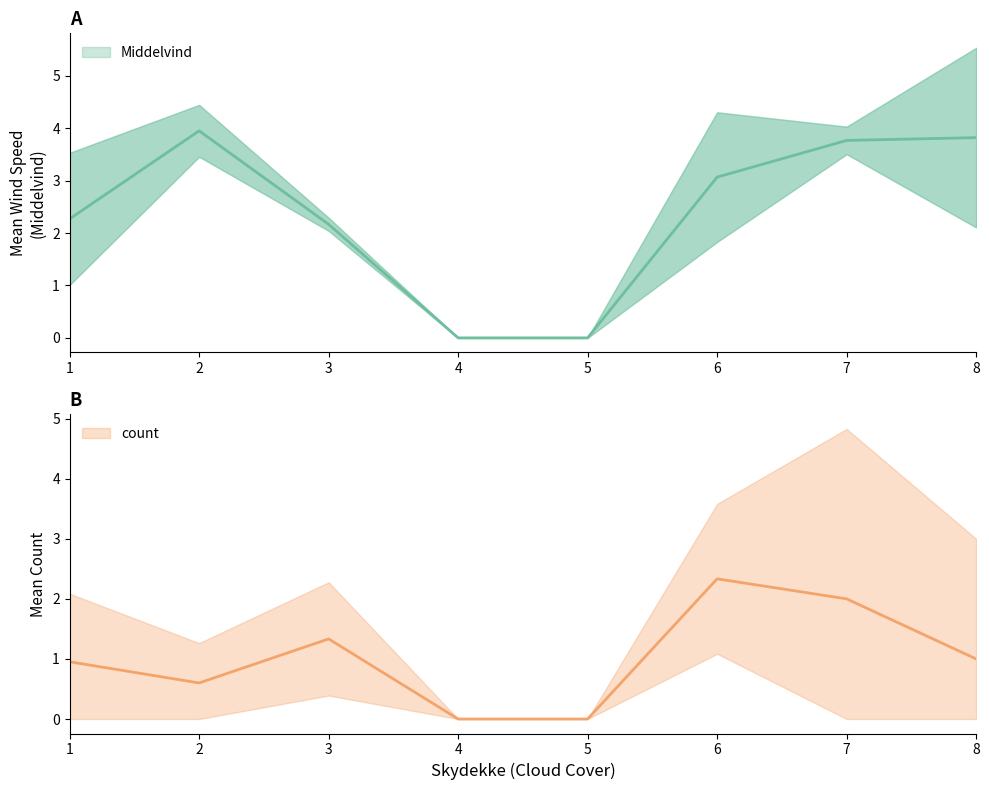

Does the chart display data point markers on the line(s)?

No